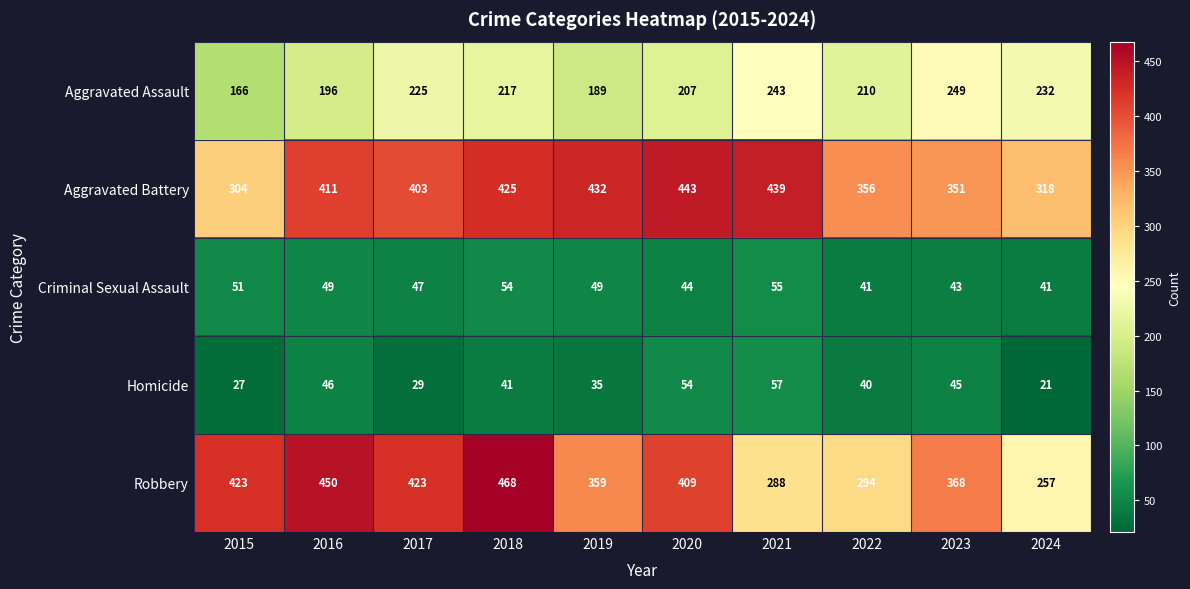

What is the approximate value of Homicide at 2015, to the nearest 5?

25